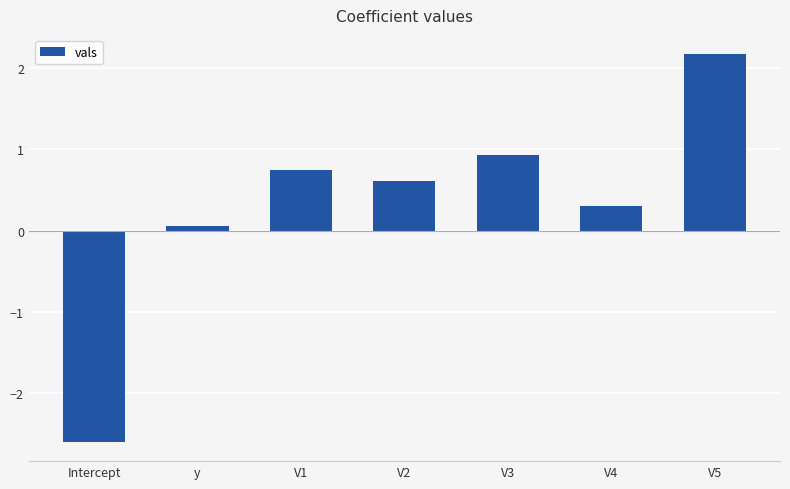

List the labels in order of value, largest first.

V5, V3, V1, V2, V4, y, Intercept